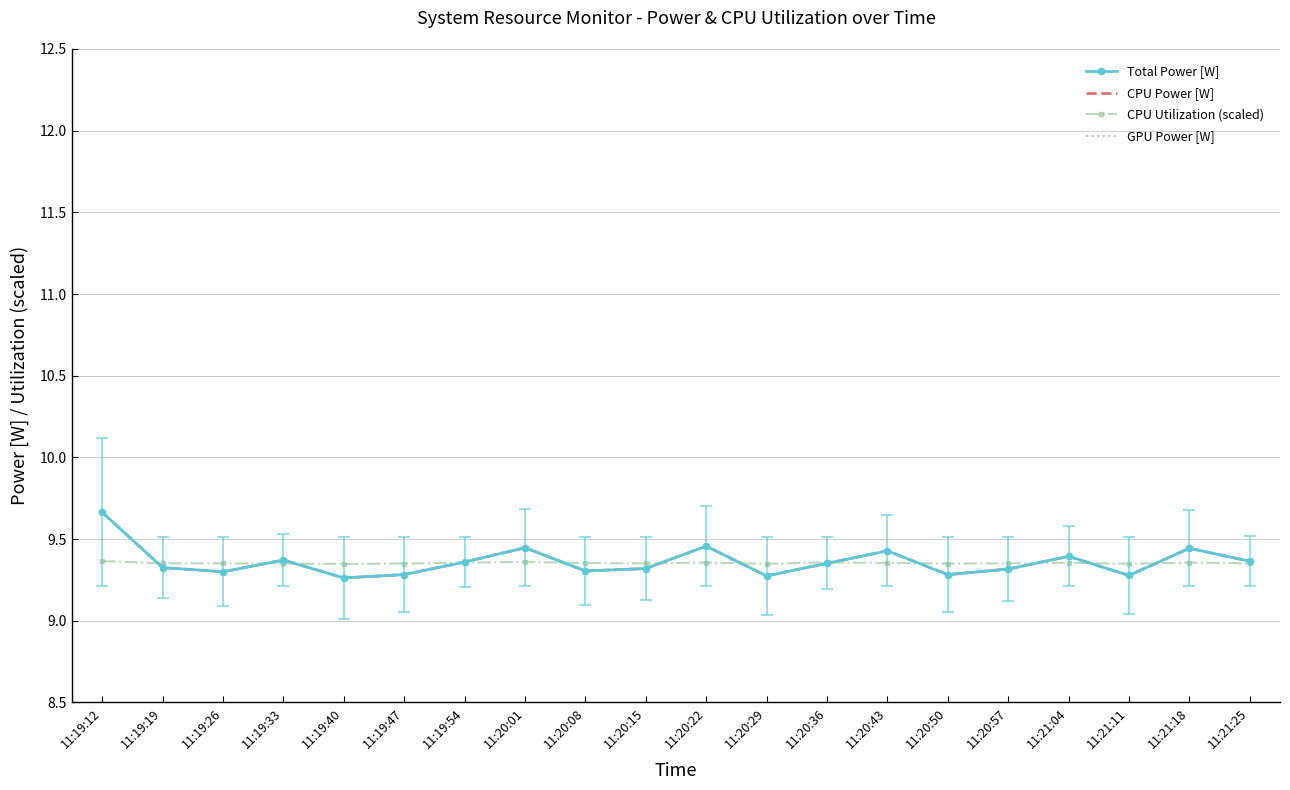

What is the difference between the maximum and minimum values in the CPU Power [W] series?

0.4